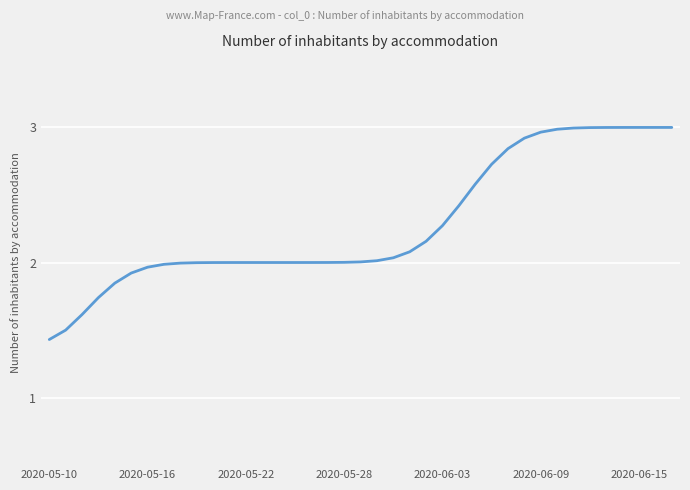

What is the smallest value displayed?

1.4